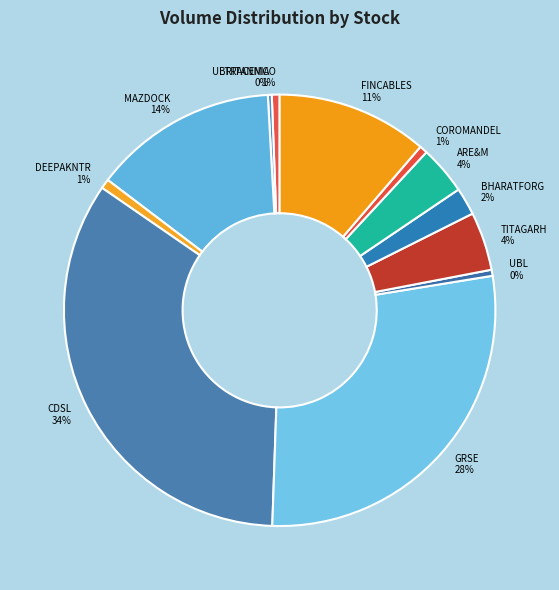

What is the largest slice in the pie chart?

CDSL